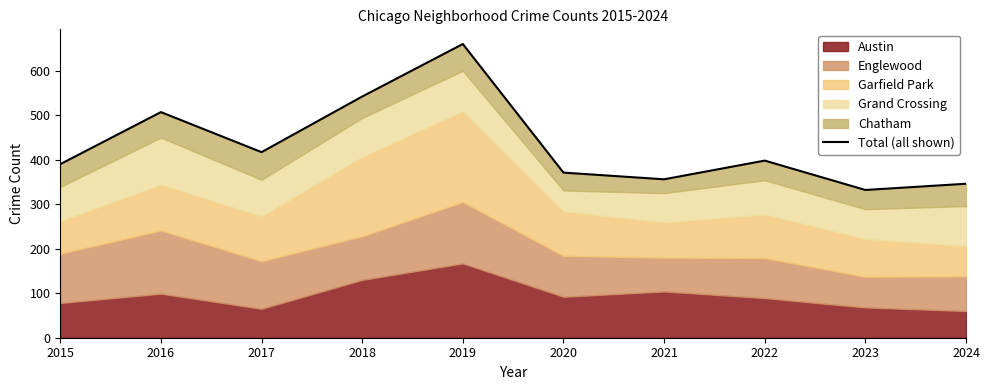

What value does the data have at 2021, to the nearest 50?

350